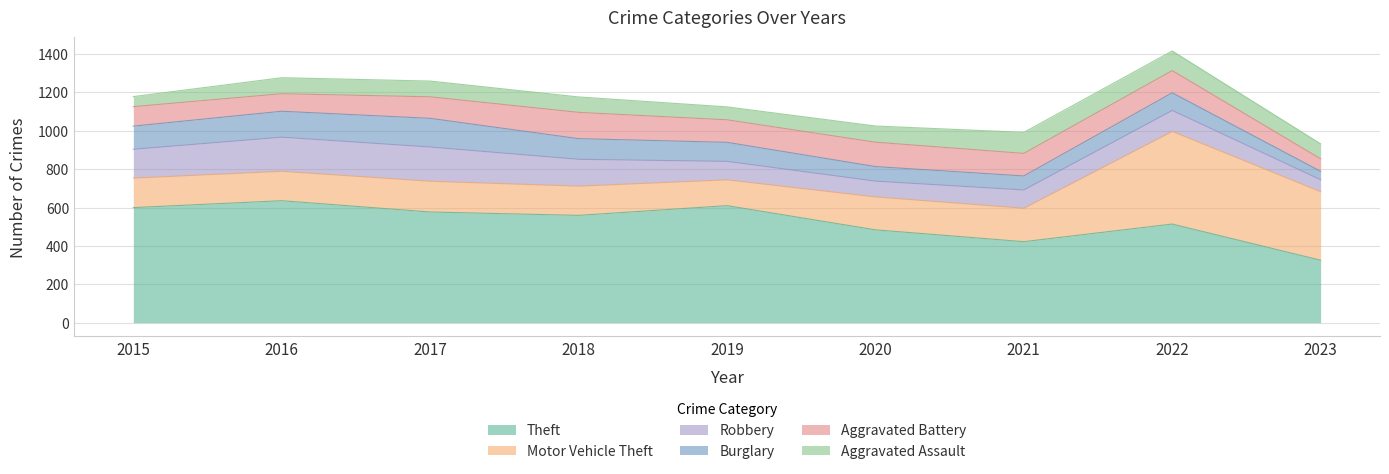

True or false: Burglary has more than 0 interior local peaks.

True